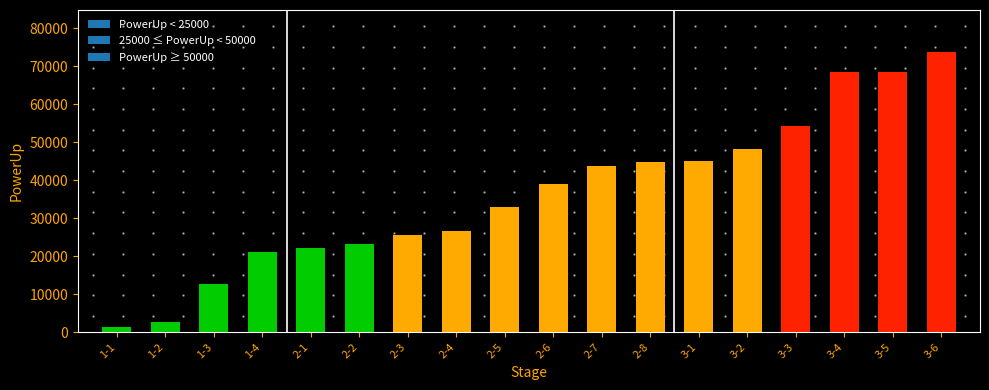

Which has a higher value, 2-1 or 3-4?

3-4